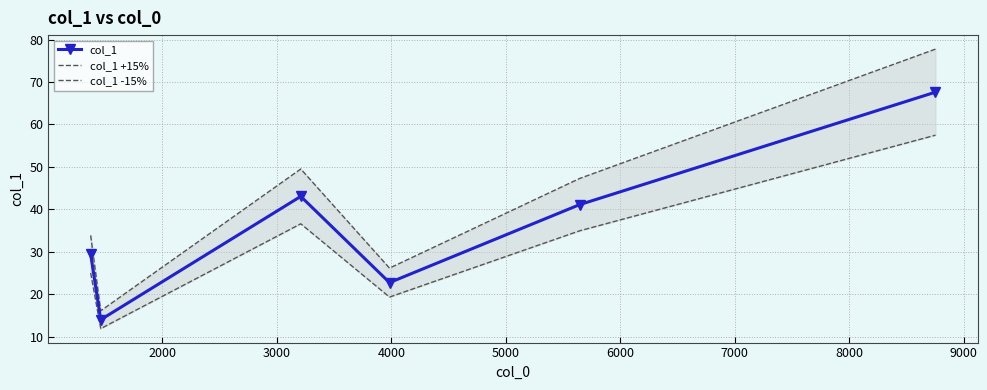

True or false: col_1 has more than 2 points higher than both neighbors.

False